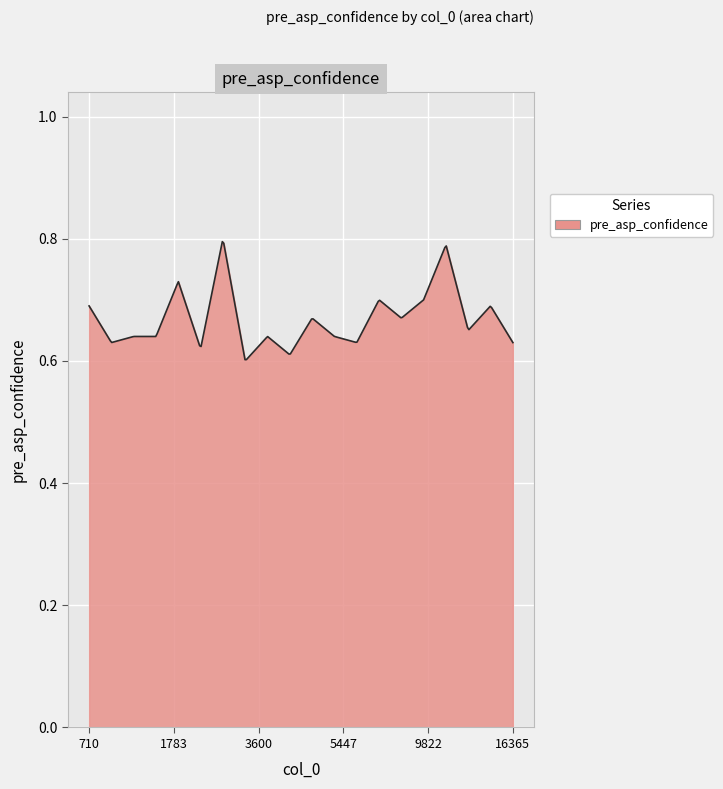

What is the value of the 2nd point from the left?

0.6